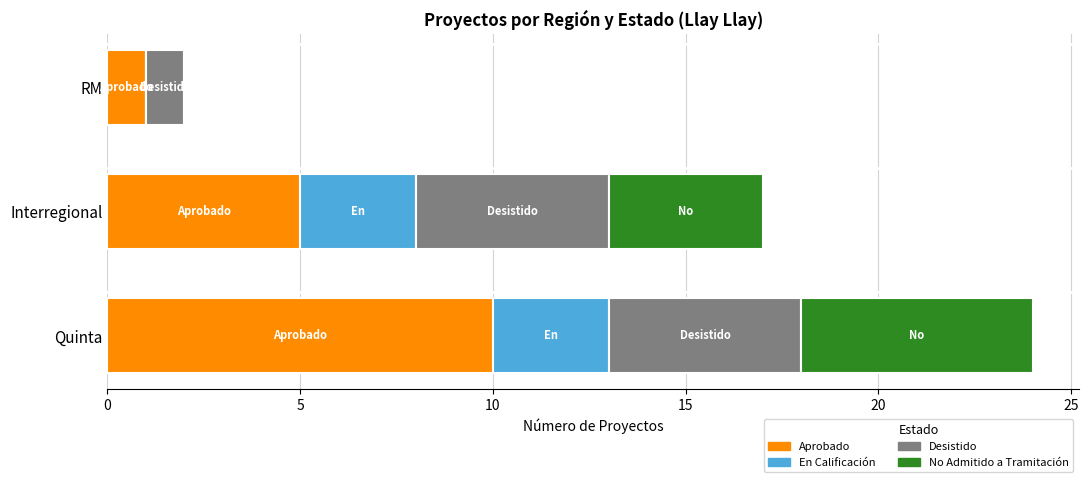

The value of Aprobado at RM is 0. True or false?

False